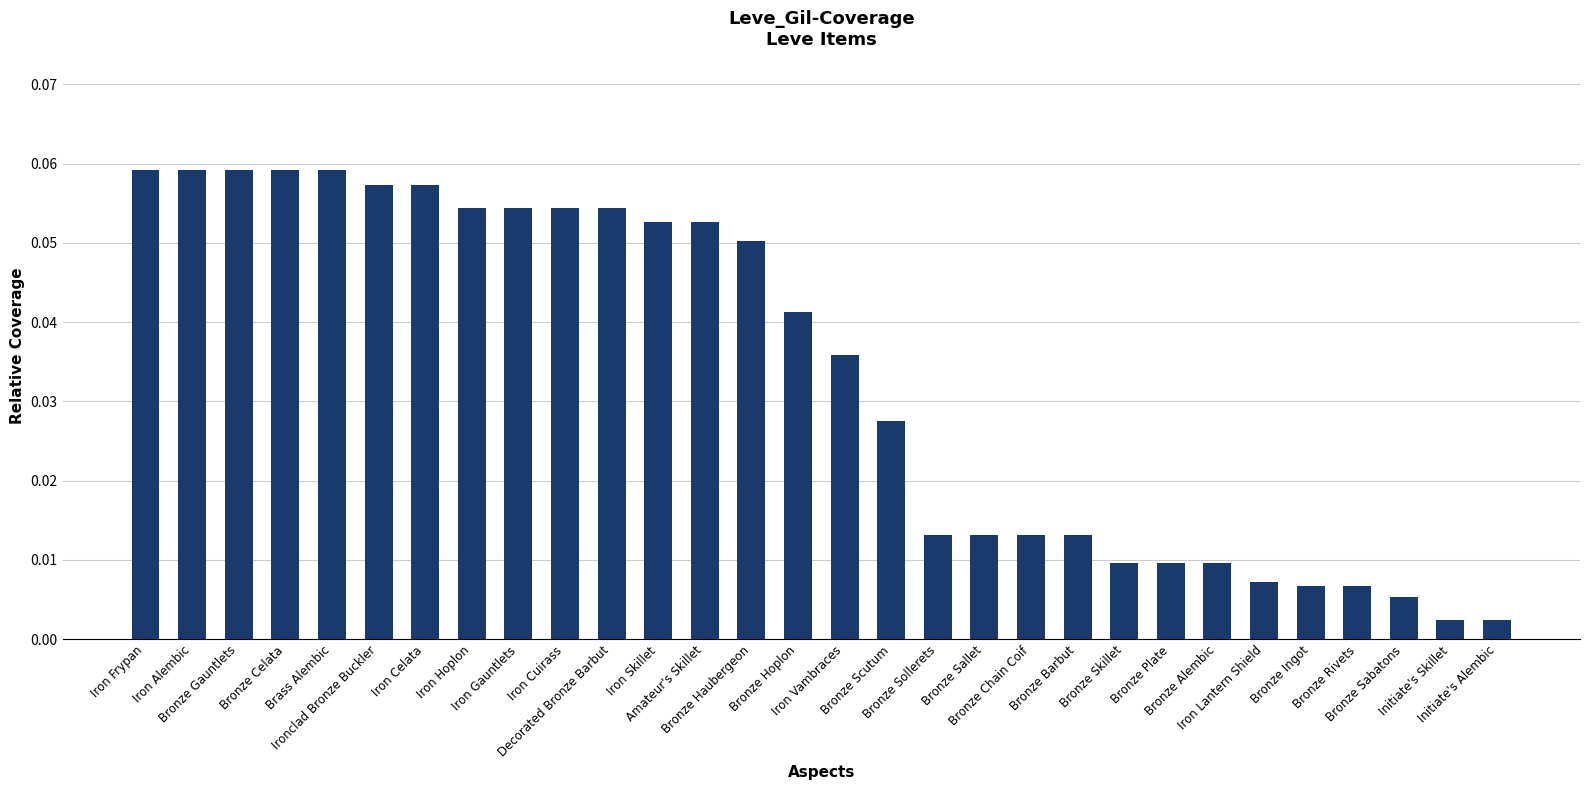

Reading right to left, what are all the values shown in this chart?

0.0	0.0	0.0	0.0	0.0	0.0	0.0	0.0	0.0	0.0	0.0	0.0	0.0	0.0	0.0	0.0	0.1	0.1	0.1	0.1	0.1	0.1	0.1	0.1	0.1	0.1	0.1	0.1	0.1	0.1